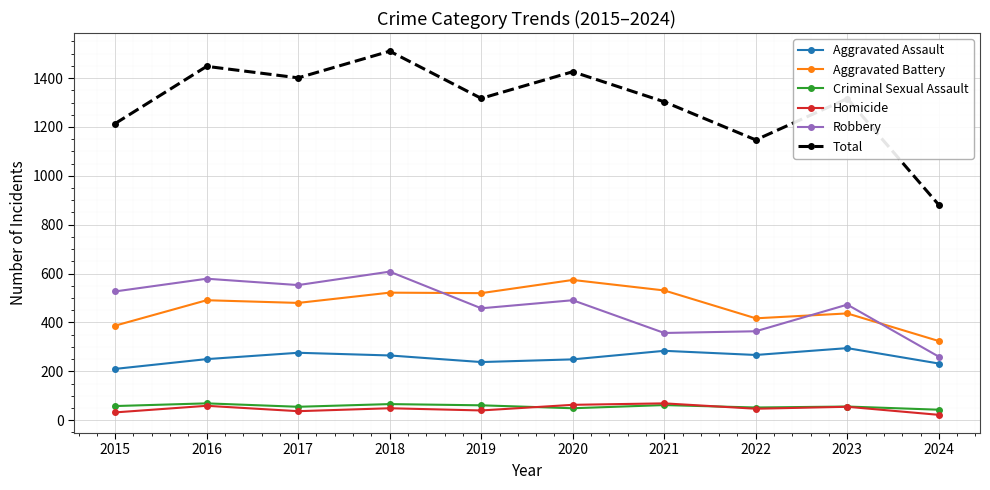

What is the difference between the second highest and minimum values in the Total series?

567